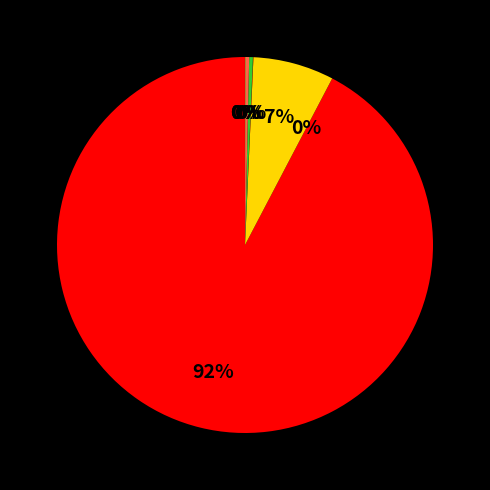

Is there a majority slice in this chart?

Yes